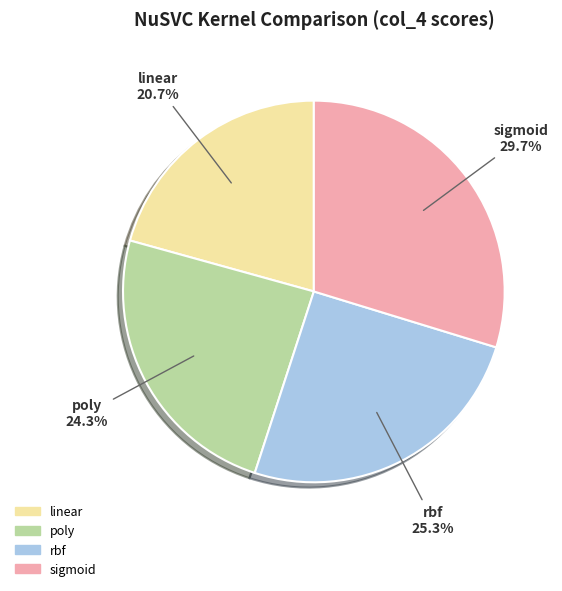

Count the number of slices in the pie.

4